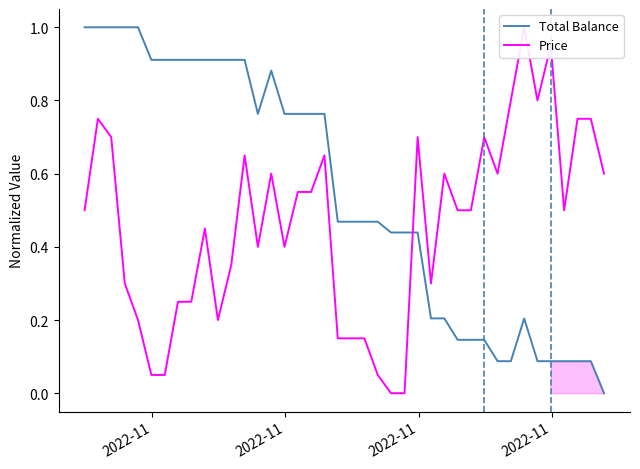

At how many categories does at least one series exceed 0?

40